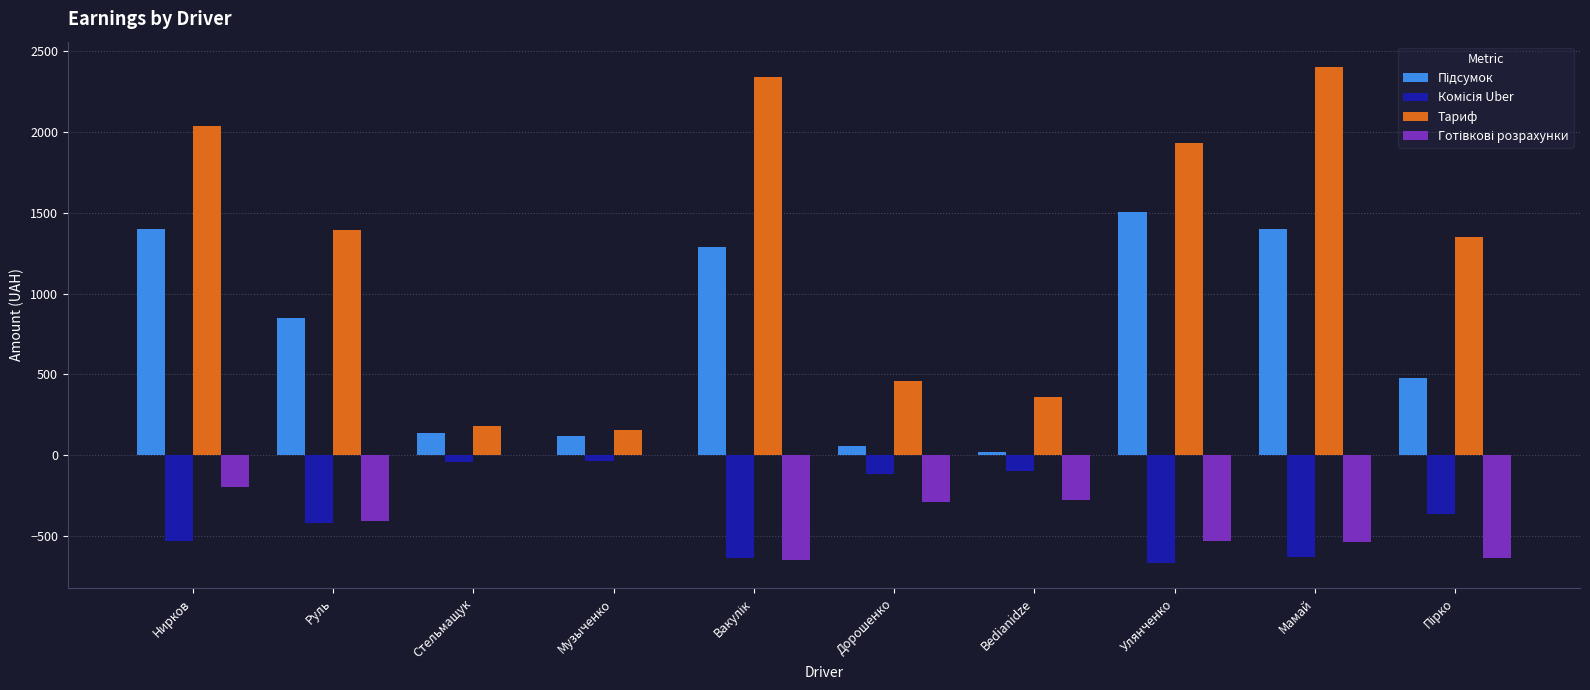

The Тариф series shows 1931.1 at Улянченко. True or false?

True